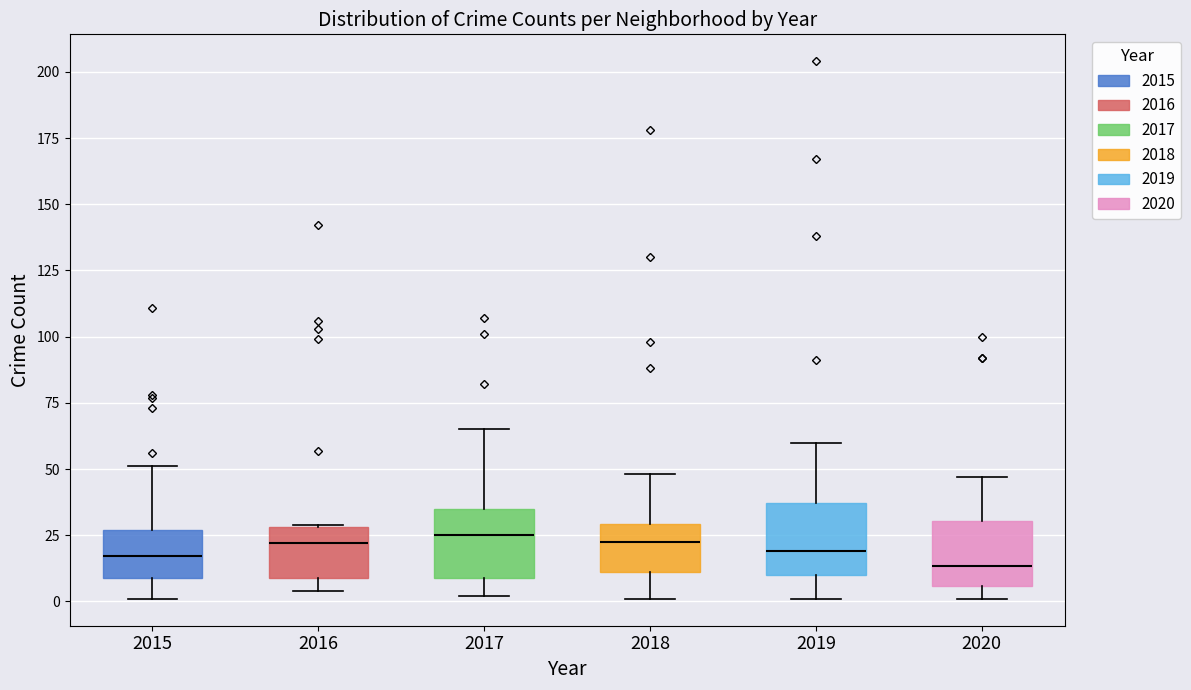

Reading left to right, transcribe this box plot: for each box, give where its median line is, the range the box spans, and where its two whiskers end, as read against the y-axis. The values are not printed on the chart, so give them approximately, as read against the axis.

2015: median 15, box 10 to 25, whiskers 0 to 50
2016: median 20, box 10 to 30, whiskers 5 to 30
2017: median 25, box 10 to 35, whiskers 0 to 65
2018: median 25, box 10 to 30, whiskers 0 to 50
2019: median 20, box 10 to 35, whiskers 0 to 60
2020: median 15, box 5 to 30, whiskers 0 to 45